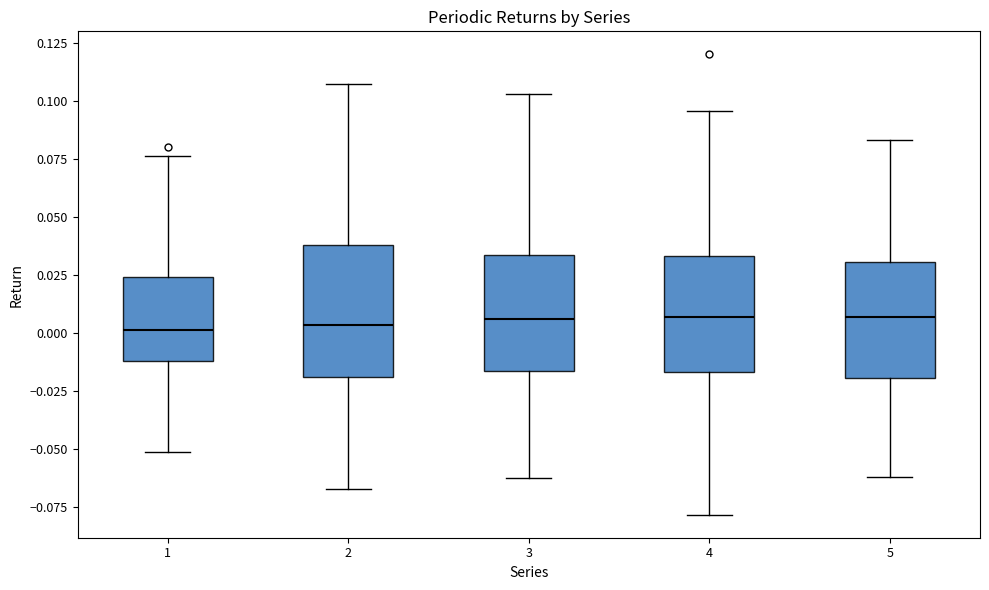

Reading left to right, transcribe this box plot: for each box, give where its median line is, the range the box spans, and where its two whiskers end, as read against the y-axis. The values are not printed on the chart, so give them approximately, as read against the axis.

1: median 0.000, box -0.010 to 0.025, whiskers -0.050 to 0.075
2: median 0.005, box -0.020 to 0.040, whiskers -0.065 to 0.110
3: median 0.005, box -0.015 to 0.035, whiskers -0.060 to 0.105
4: median 0.005, box -0.015 to 0.035, whiskers -0.080 to 0.095
5: median 0.005, box -0.020 to 0.030, whiskers -0.060 to 0.085